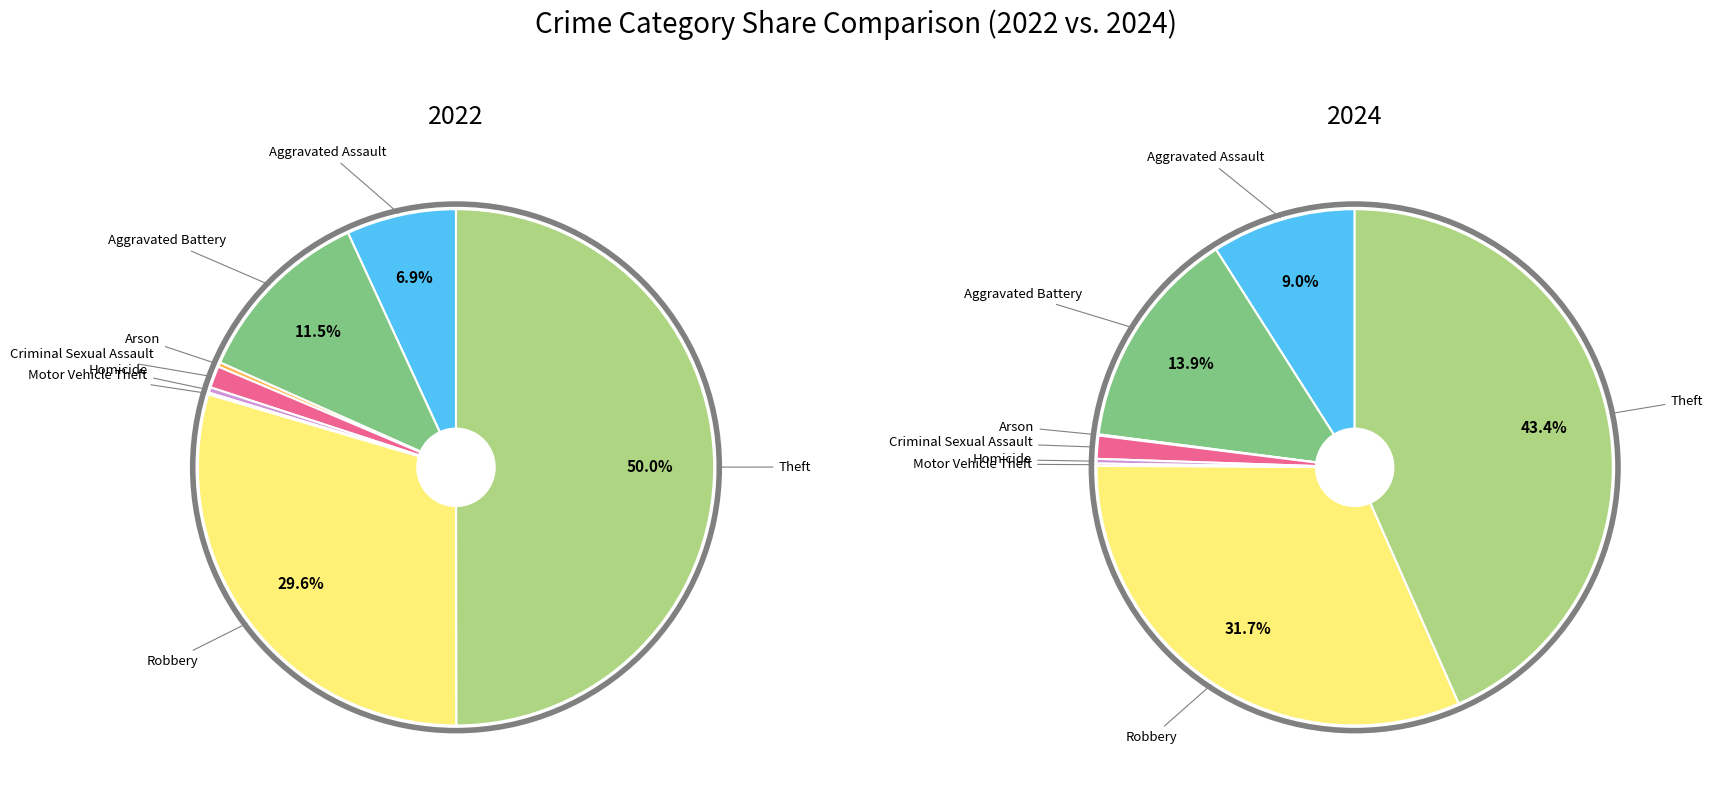

To the nearest percent, what is the difference between the largest and smallest slice percentages?

50%